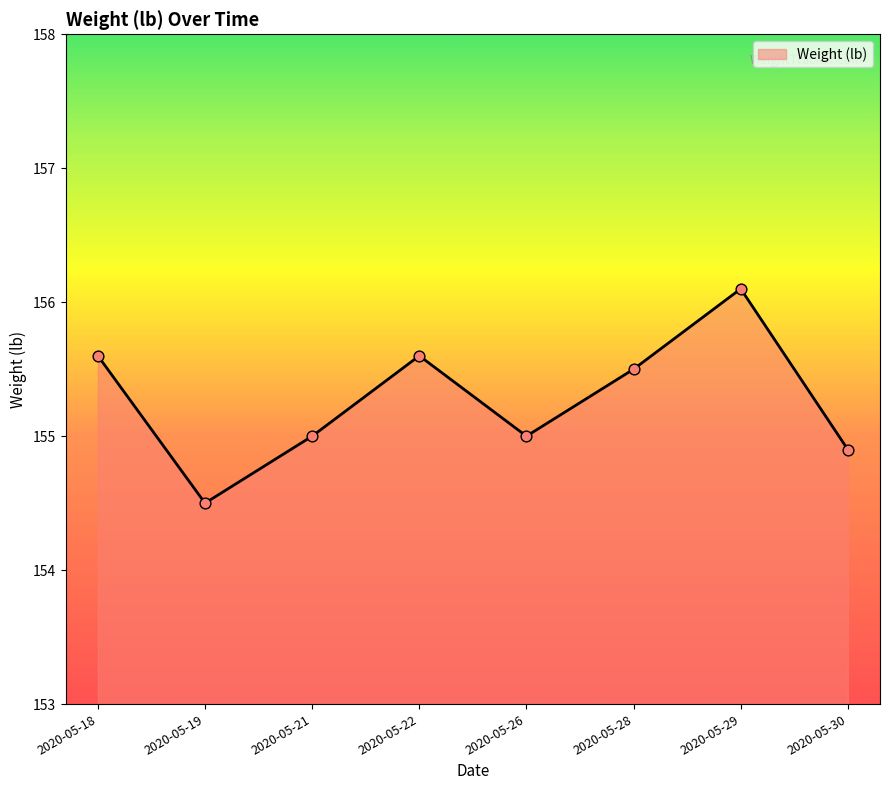

What is the change in value from 2020-05-26 to 2020-05-29?

+1.1